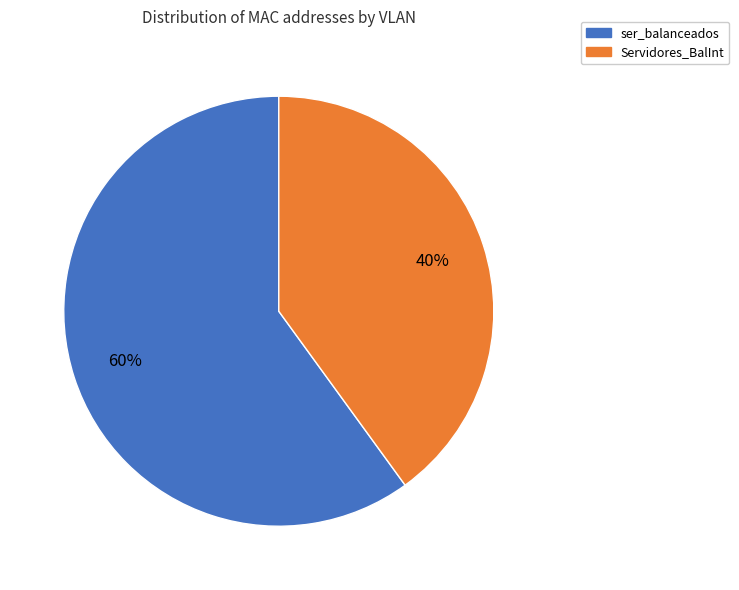

To the nearest percent, what portion does Servidores_BalInt represent?

40%